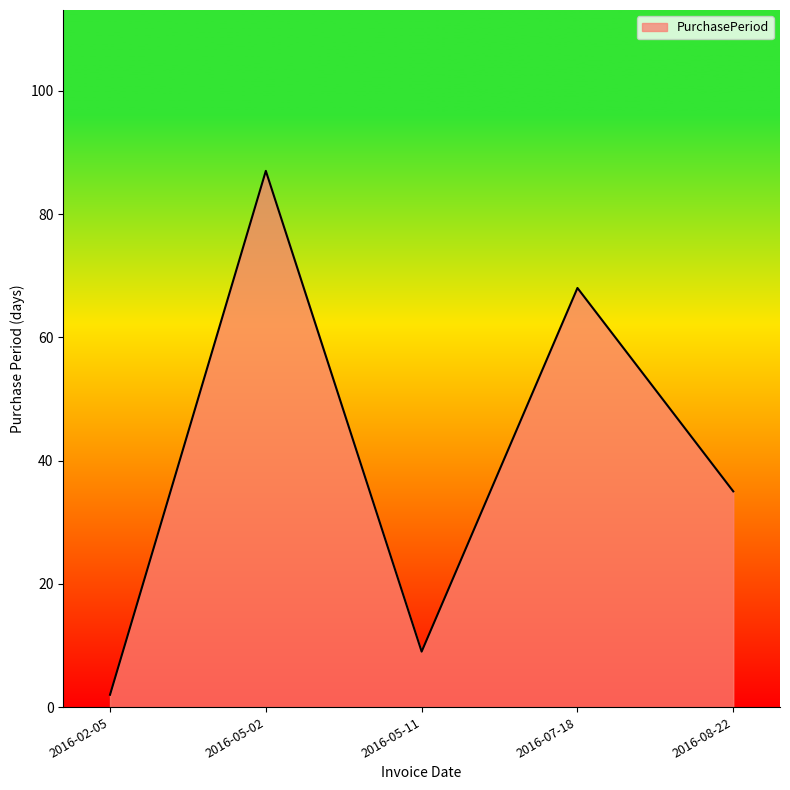

Reading left to right, list all the values displayed in this chart.

2016-02-05=2	2016-05-02=87	2016-05-11=9	2016-07-18=68	2016-08-22=35